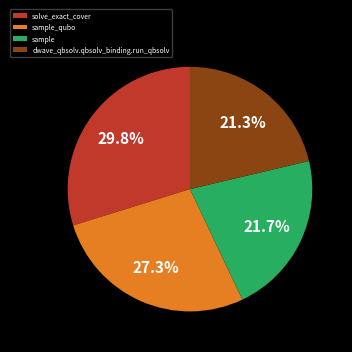

To the nearest percent, what is the difference between the largest and smallest slice percentages?

8%